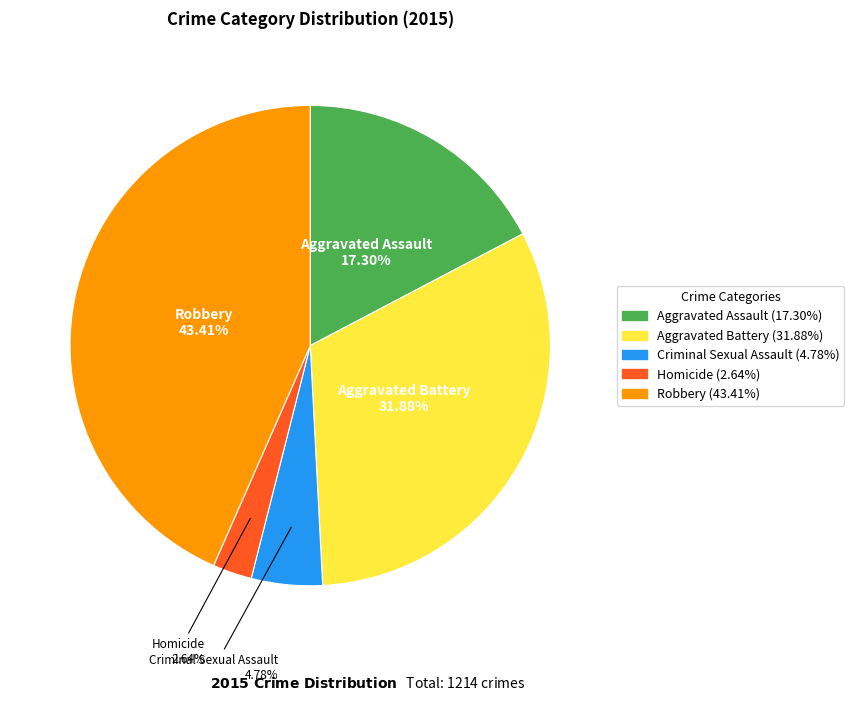

Which category has the biggest portion of the pie?

Robbery